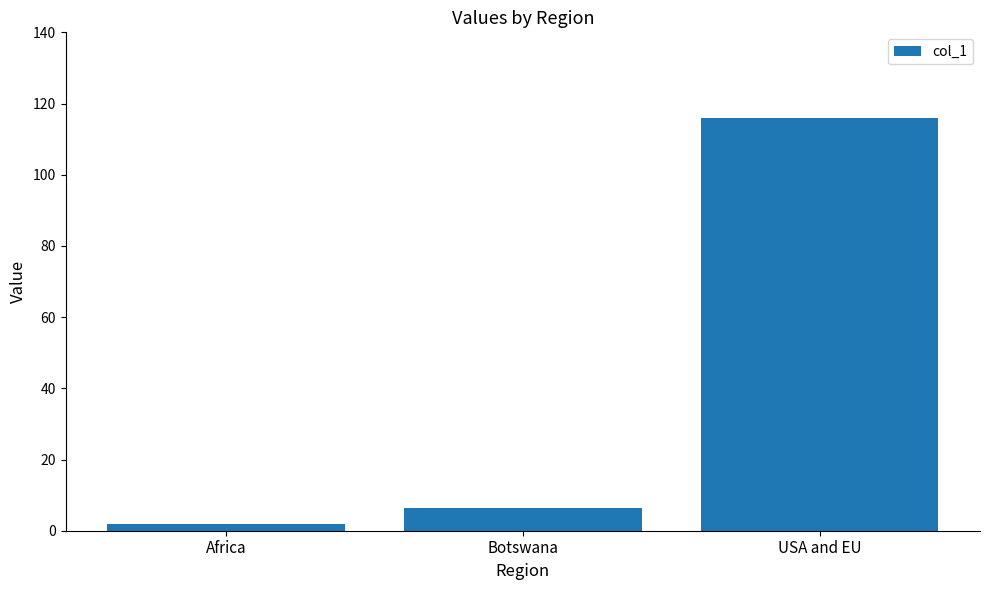

What position from the left is USA and EU?

3